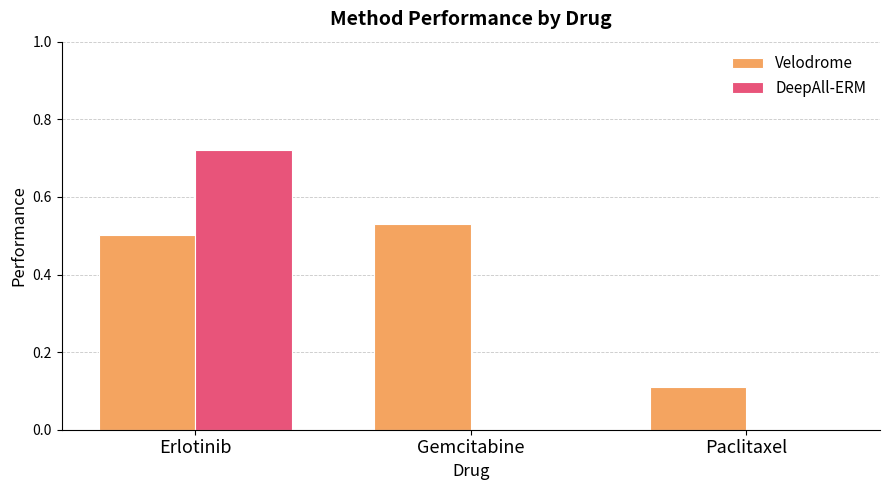

The value of Velodrome at Erlotinib is 0.5. True or false?

True